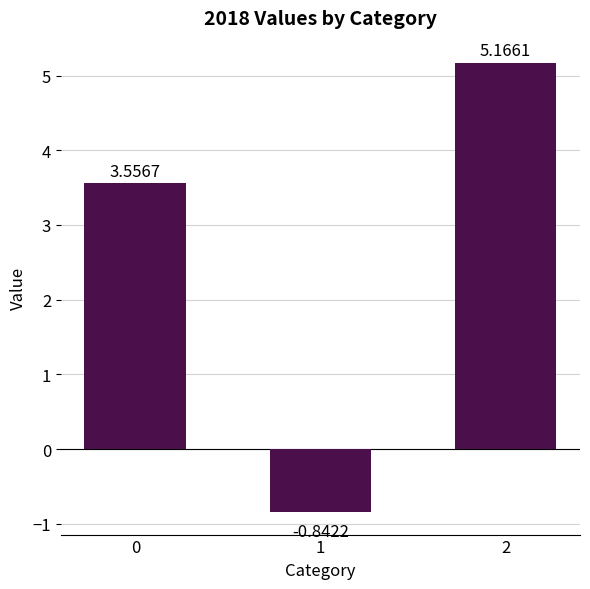

What is the ratio of the value at 2 to the value at 0?

1.5